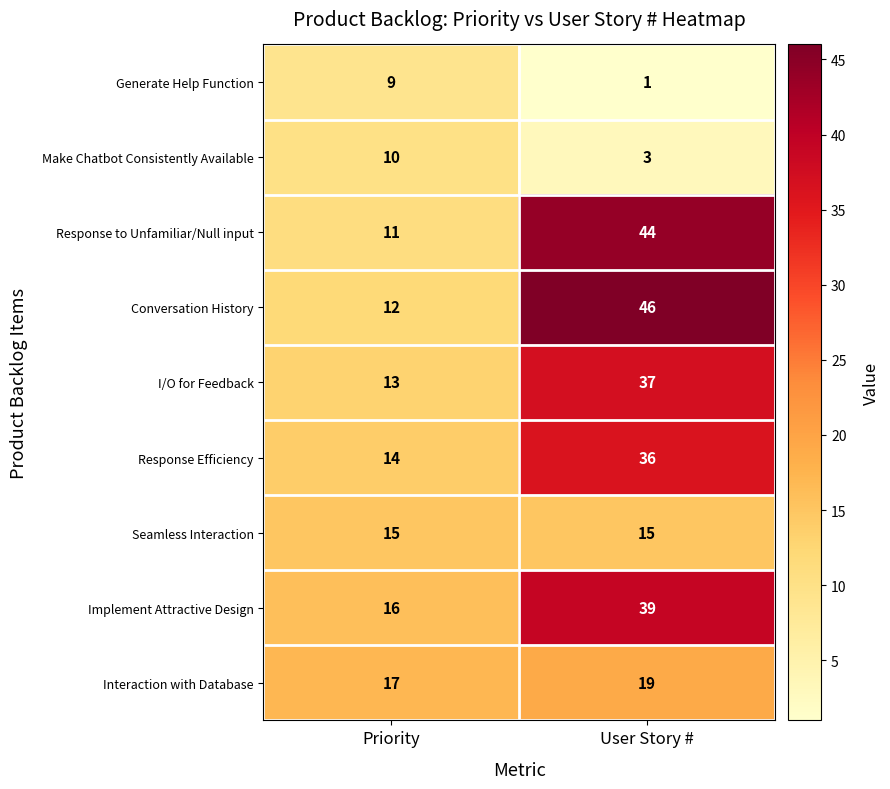

What is the difference between the Generate Help Function values at User Story # and Priority?

8